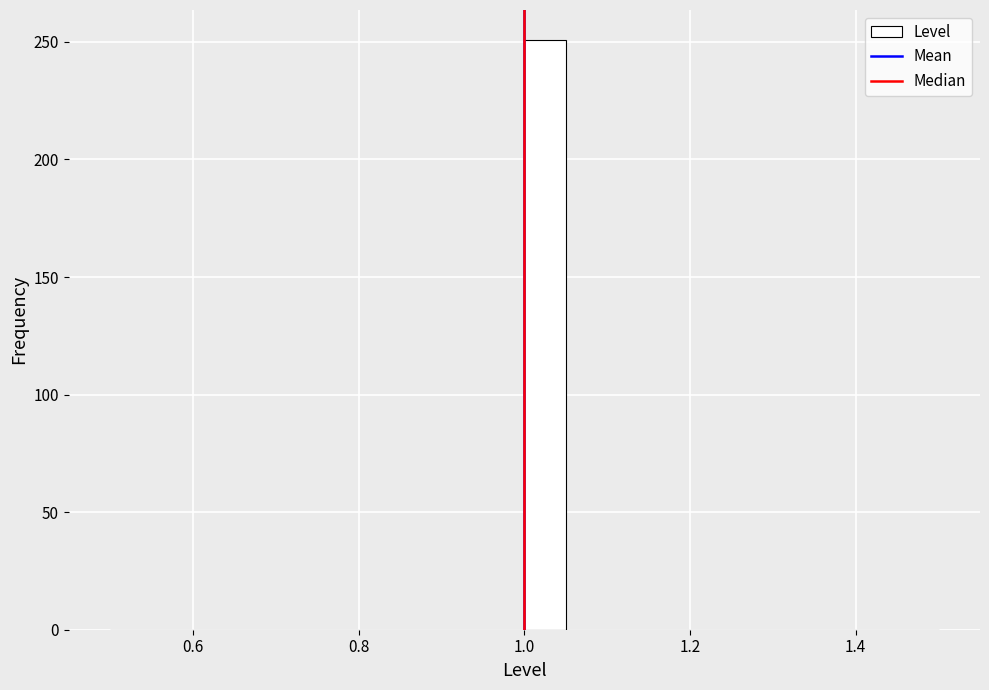

Read against the x-axis, roughly where is the centre of the tallest bar?

1.02